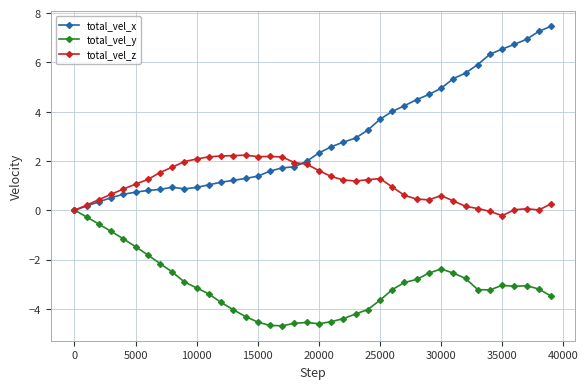

What is the maximum value shown in the chart?

7.5